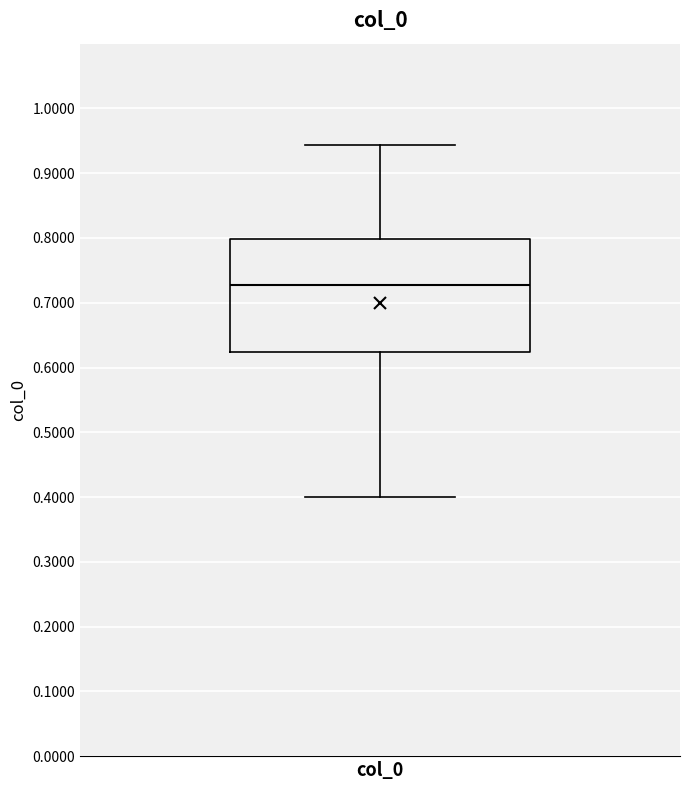

Where does the lower whisker of the box for col_0 end on the y-axis? The values are not printed on the chart, so give them approximately, as read against the axis.

0.40